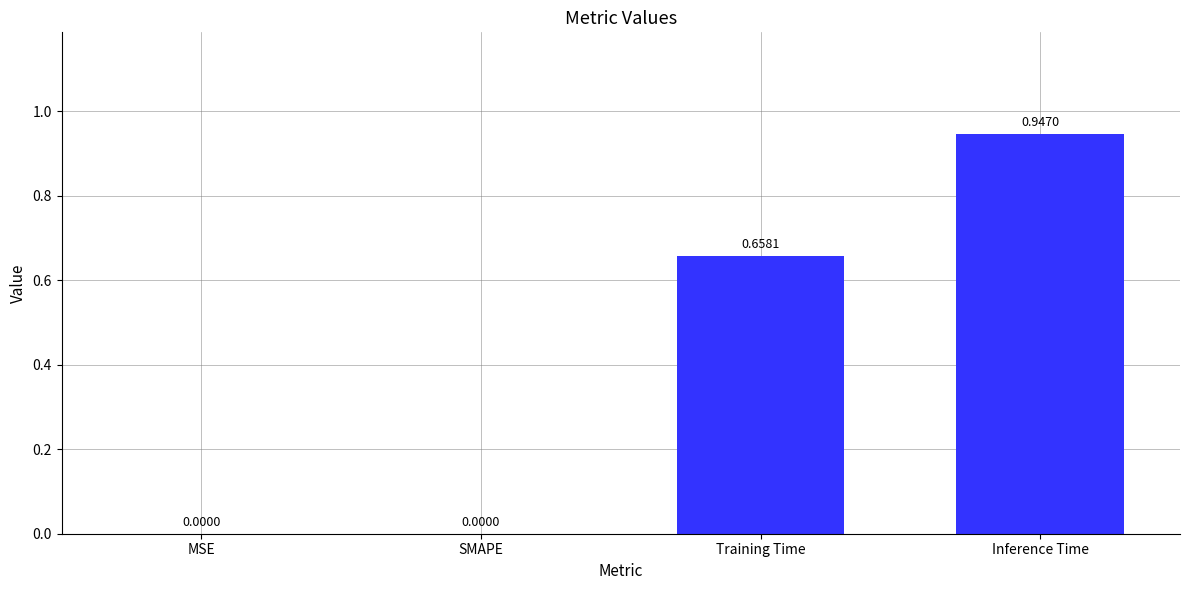

Which label corresponds to the largest value in the chart?

Inference Time